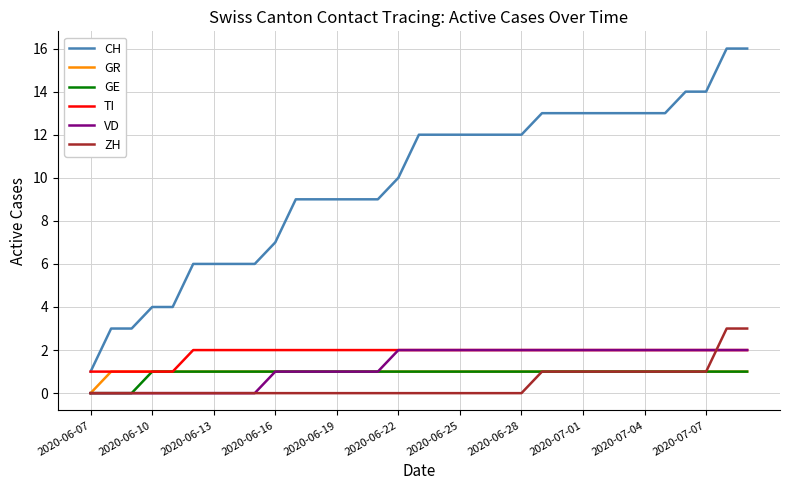

What is the greatest value displayed?

16